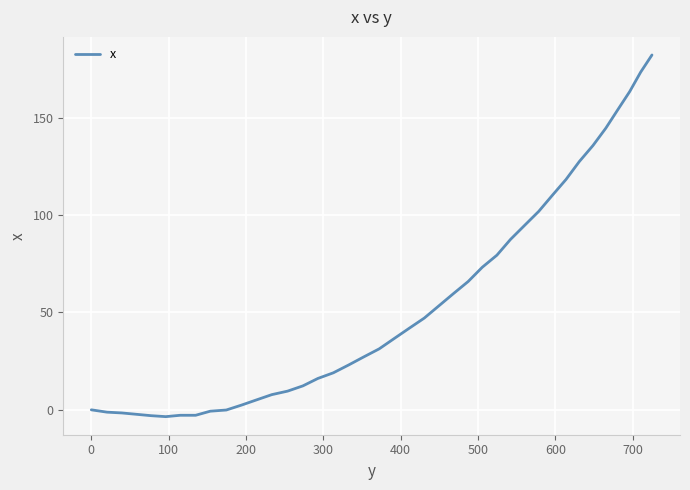

What is the maximum value shown in the chart?

182.2